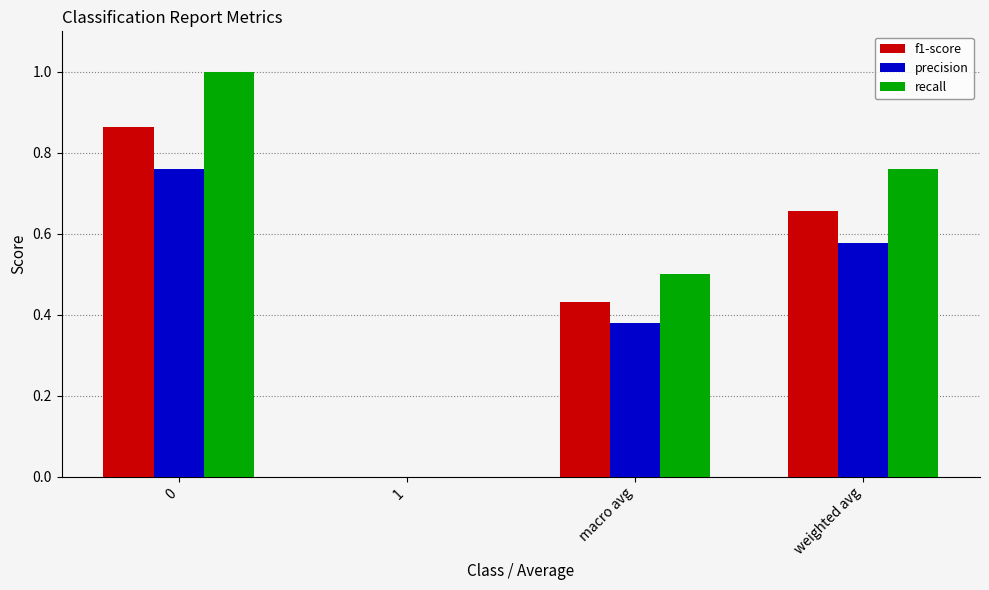

True or false: f1-score has a value of -0.5 at 1.

False